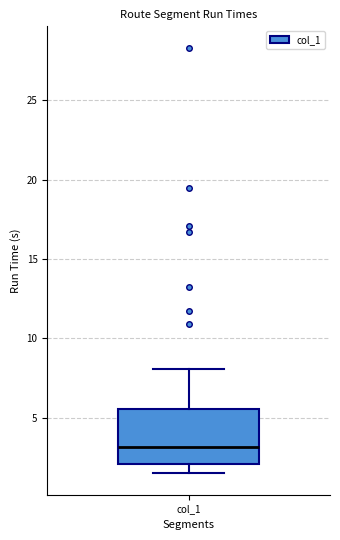

Where does the lower whisker of the box for col_1 end on the y-axis? The values are not printed on the chart, so give them approximately, as read against the axis.

1.5